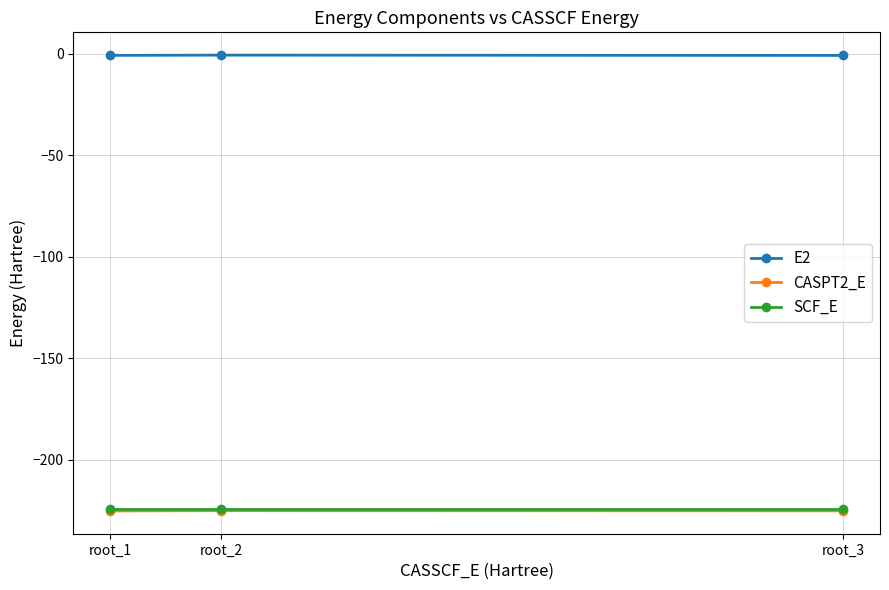

The value of SCF_E at root_1 is -224.5. True or false?

True